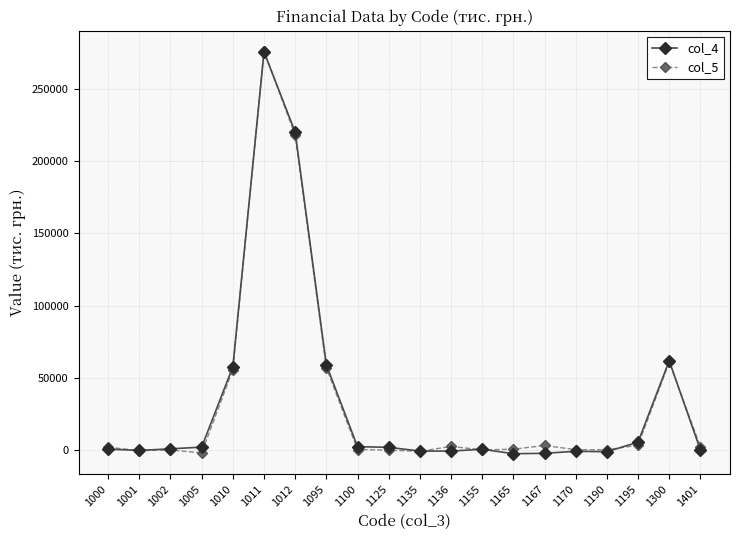

How many values in the col_4 series exceed 913?

10